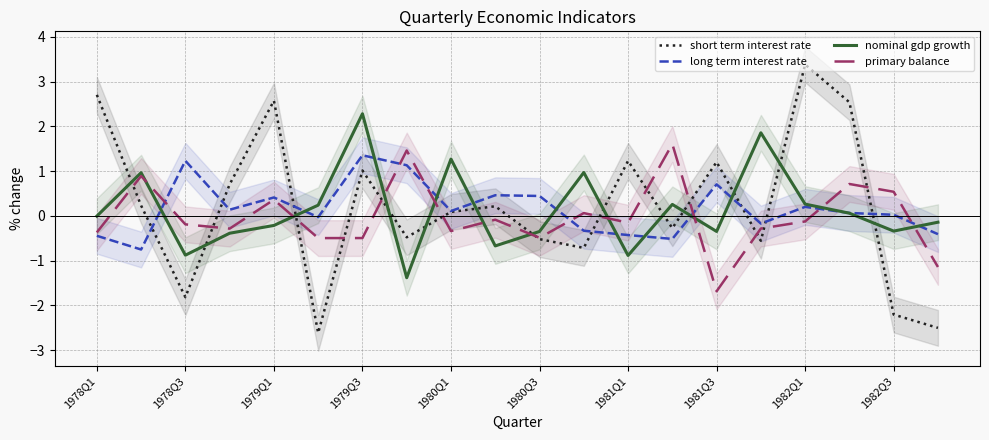

What is the approximate value of short term interest rate at 1981Q3?

1.2